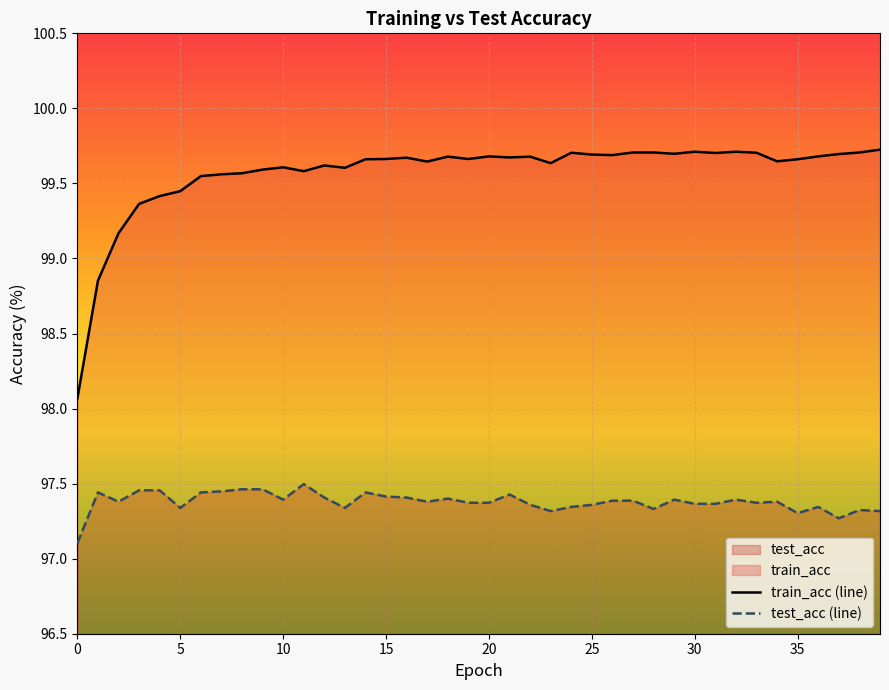

Count the number of categories in the chart.

40